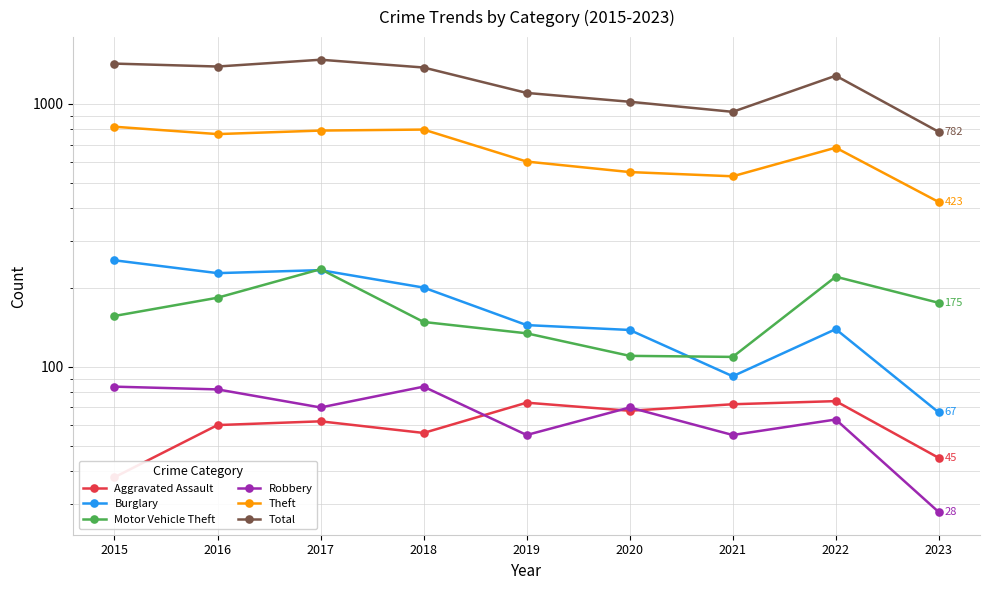

Which category has the highest value across all series?

2017